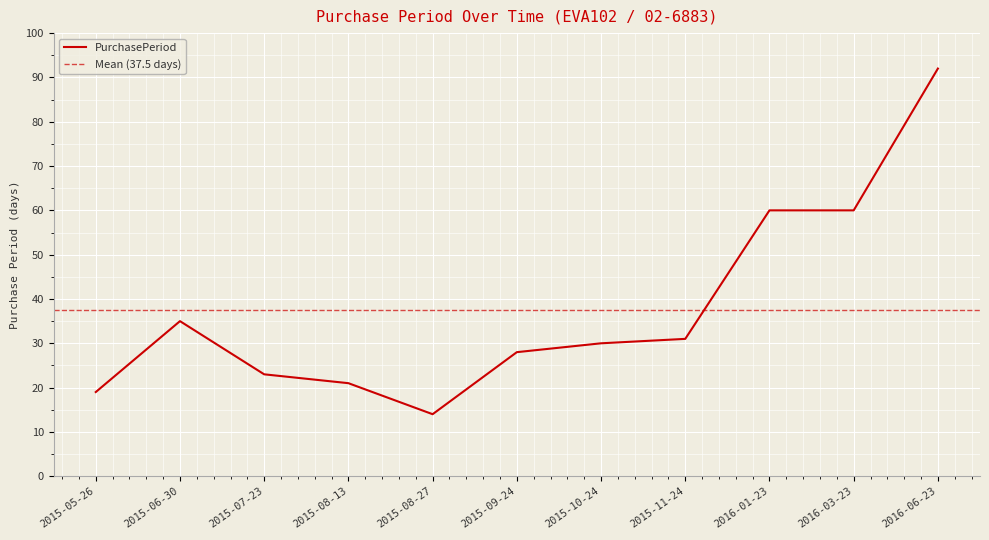

Count the number of categories in the chart.

11